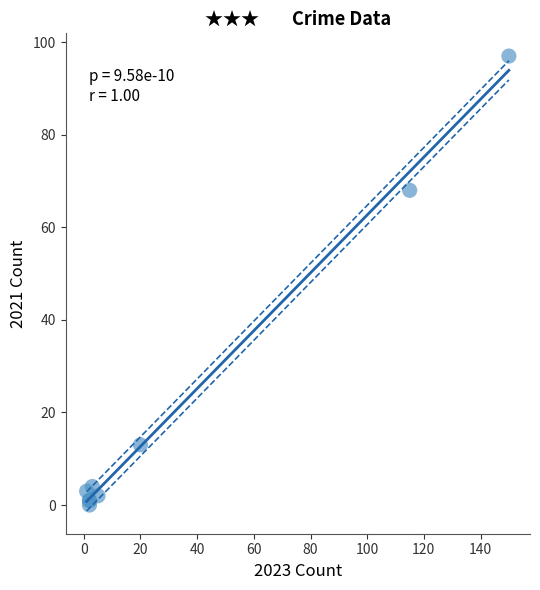

What Y value in the scatter plot is closest to 48?

68